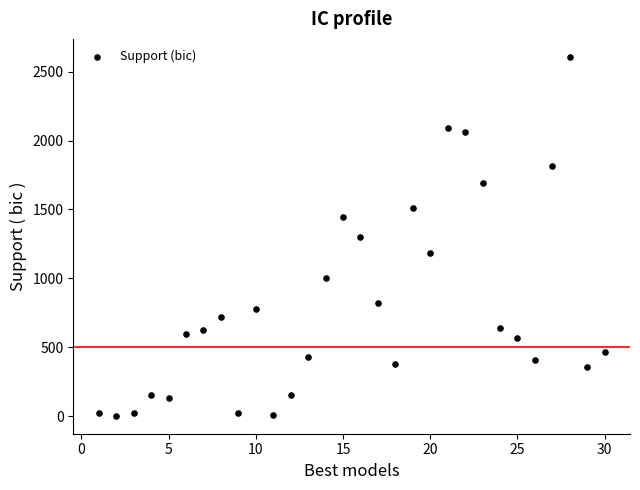

What is the range of X values (max minus min)?

29.0